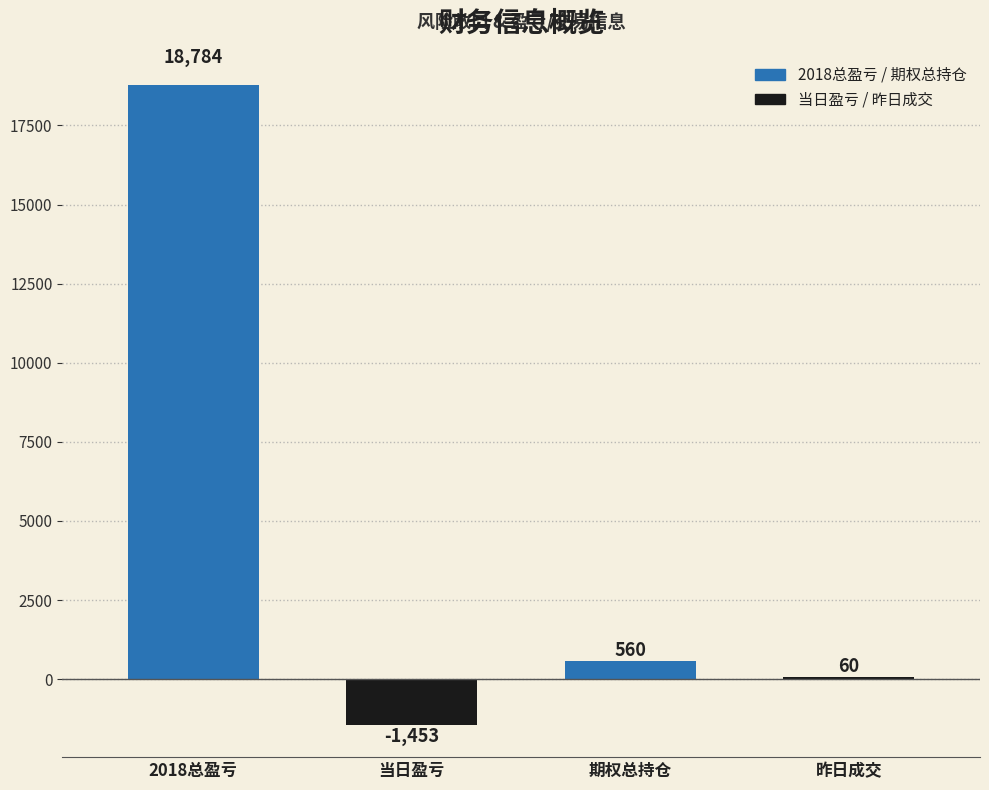

The chart shows a value of 27340 at 2018总盈亏. True or false?

False